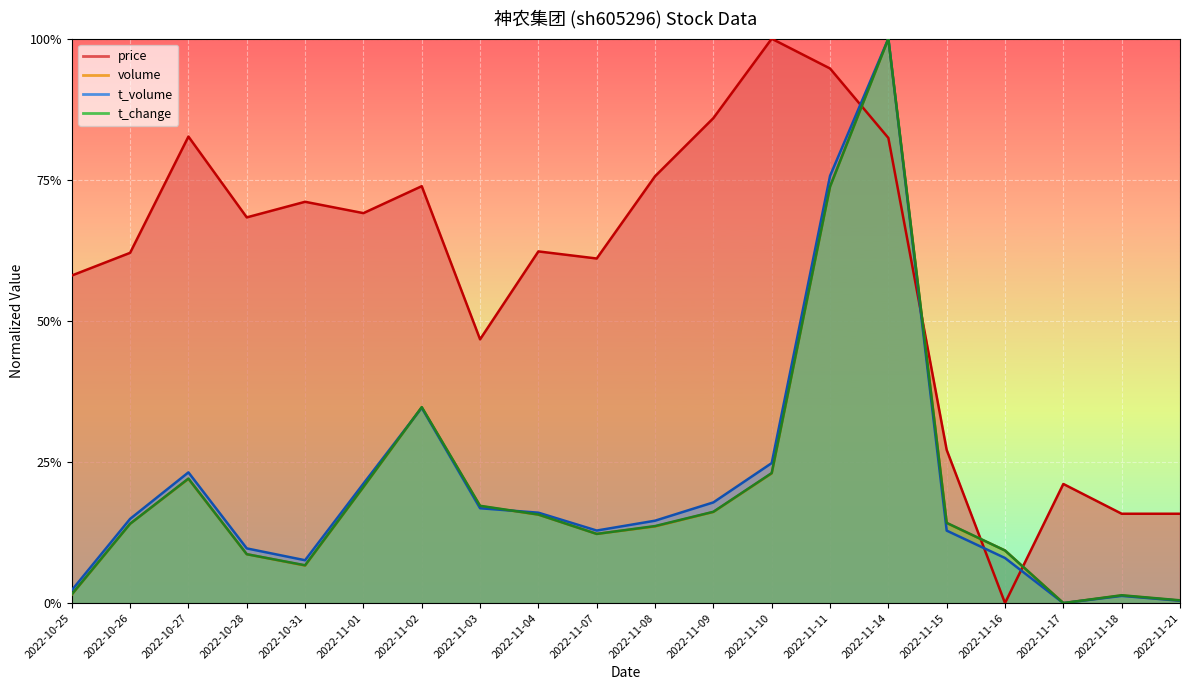

List the series in order of their peak value, highest first.

volume, t_volume, t_change, price